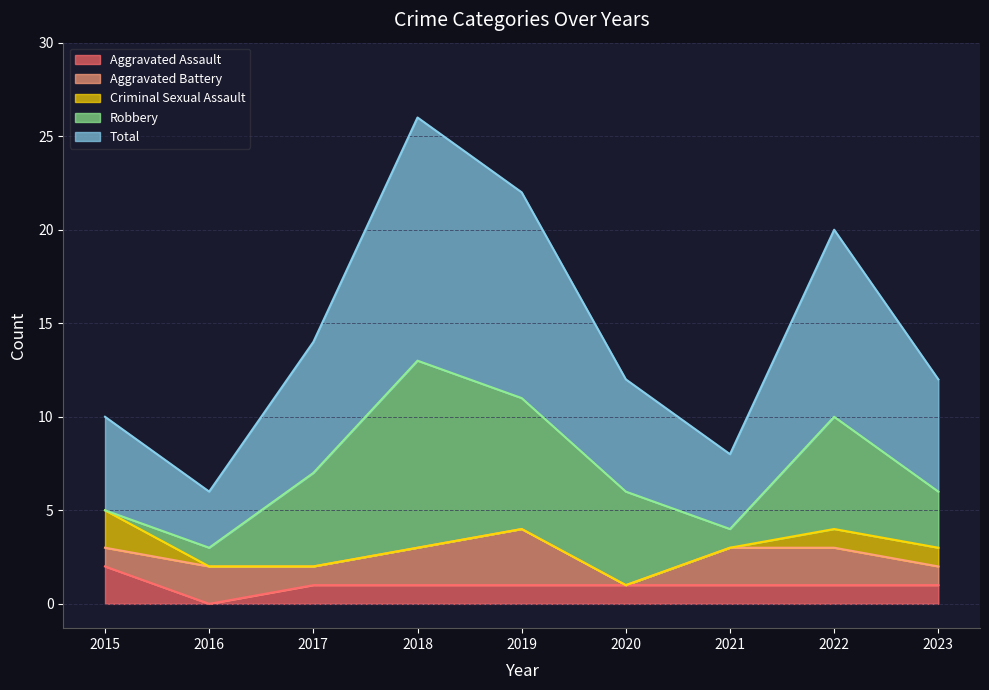

What is the difference between the maximum and minimum values in the Robbery series?

10